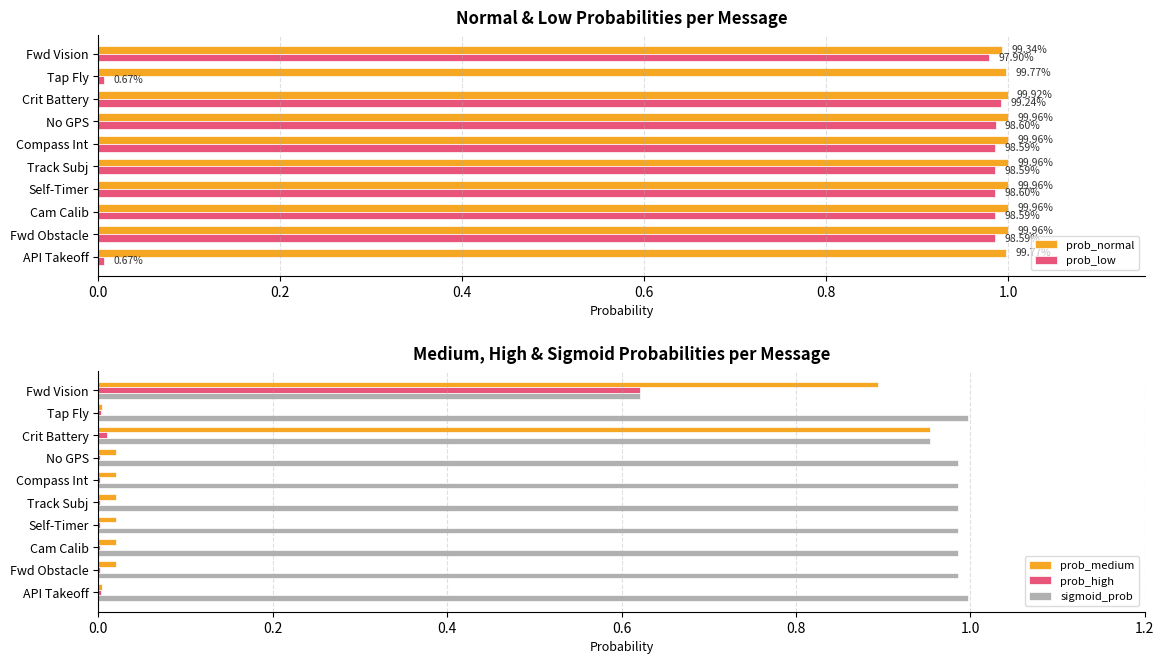

The value of prob_high at Cam Calib is 0.0. True or false?

True